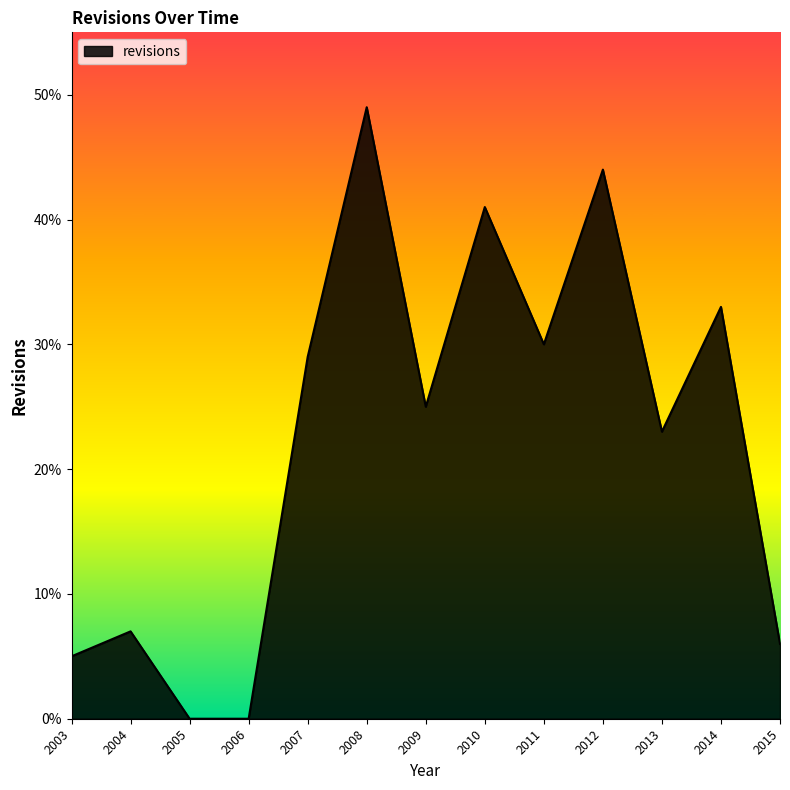

What is the maximum value shown in the chart?

49